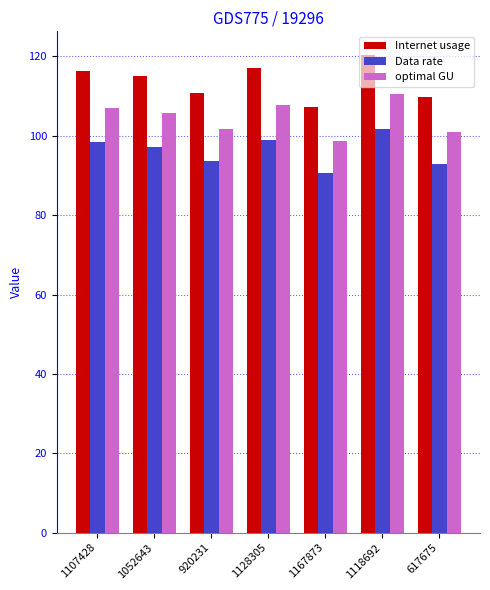

Where does the optimal GU series first go above 105?

1107428